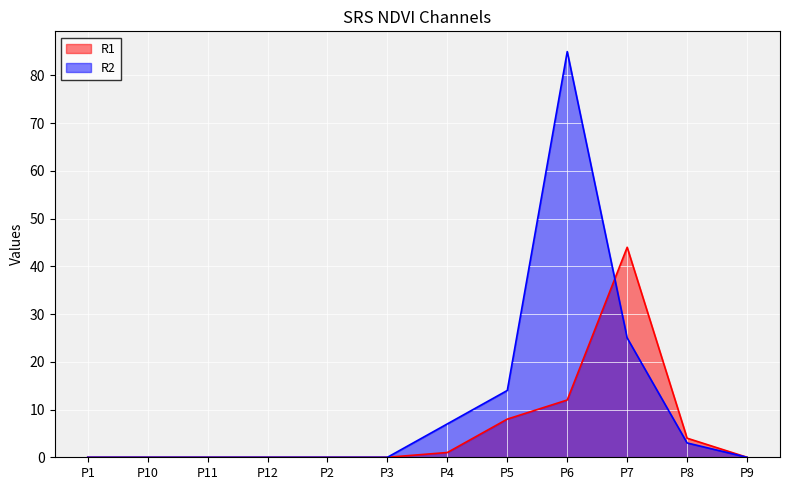

Reading left to right, transcribe all the data shown in this chart.

R1: P1=0	P10=0	P11=0	P12=0	P2=0	P3=0	P4=1	P5=8	P6=12	P7=44	P8=4	P9=0
R2: P1=0	P10=0	P11=0	P12=0	P2=0	P3=0	P4=7	P5=14	P6=85	P7=25	P8=3	P9=0